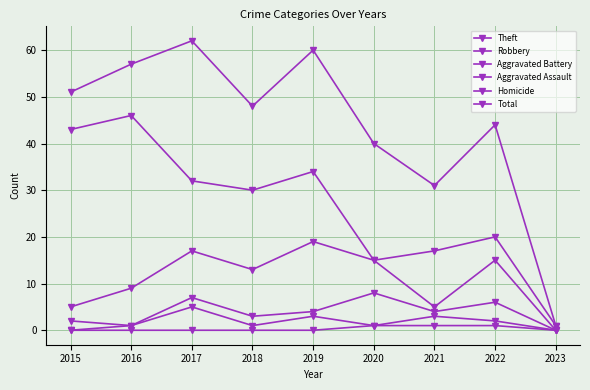

Between 2015 and 2019, which series saw the biggest shift?

Robbery